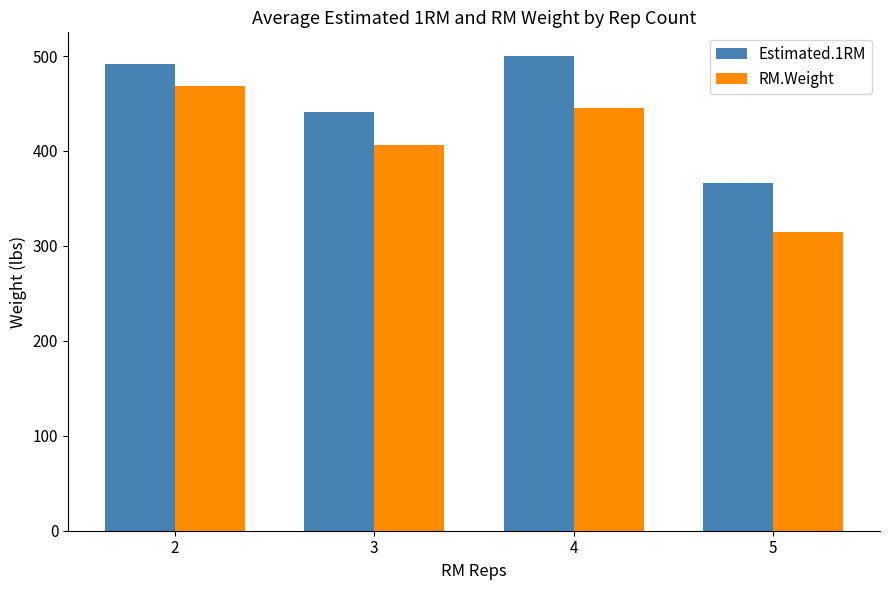

Is the value of RM.Weight at 5 greater than the value of Estimated.1RM at 4?

No